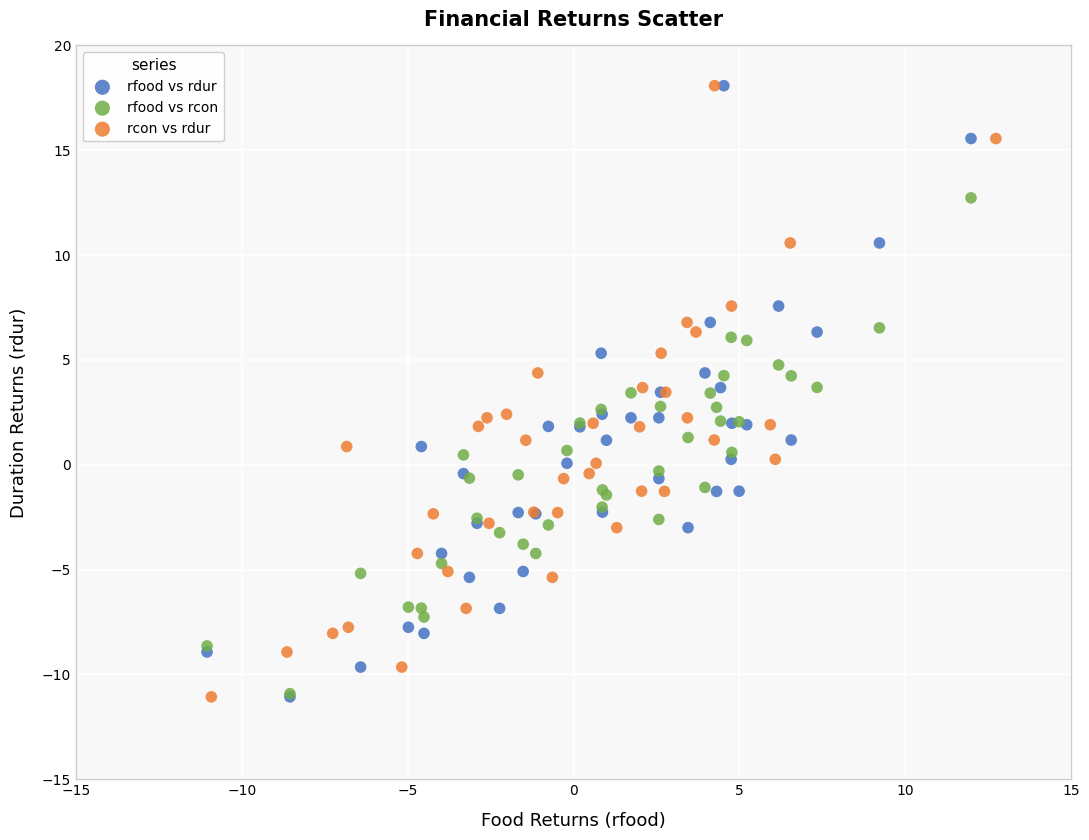

What are all the series names shown in the legend?

rfood vs rdur, rfood vs rcon, rcon vs rdur